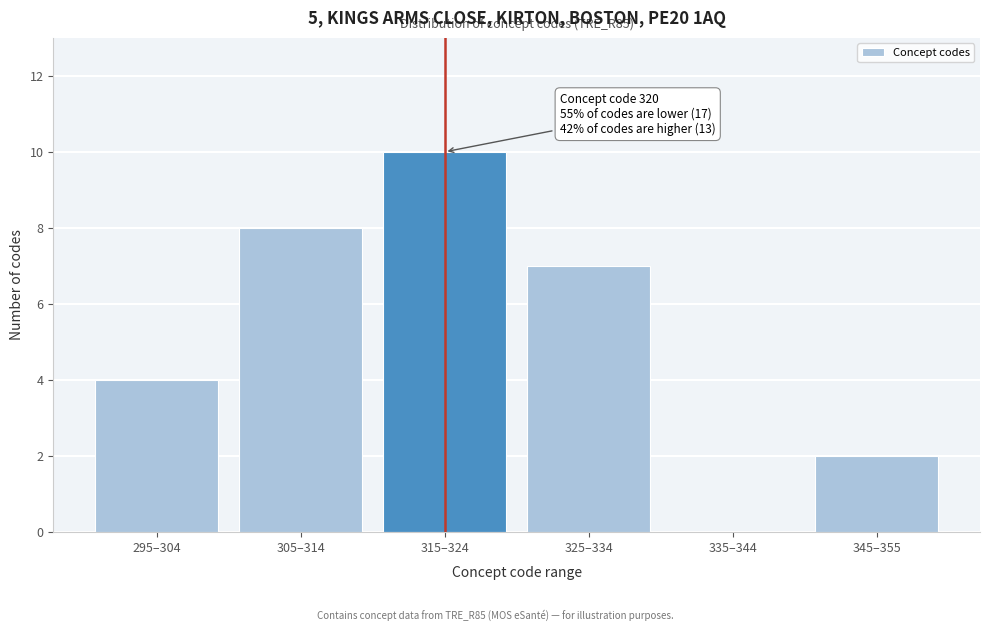

Reading left to right, list all the values displayed in this chart.

295–304=4	305–314=8	315–324=10	325–334=7	335–344=0	345–355=2